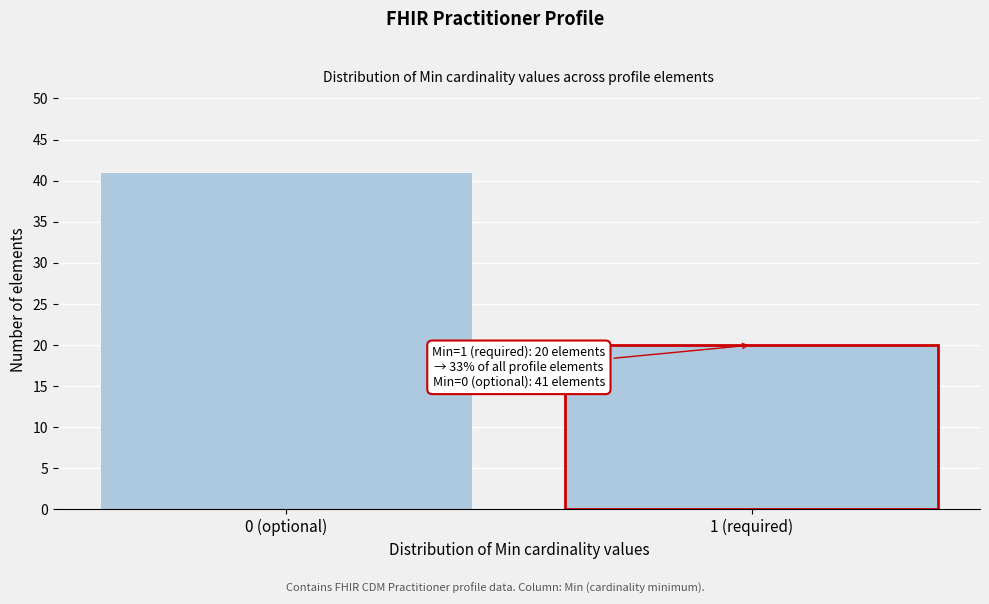

Reading left to right, extract all data points from this chart.

41	20